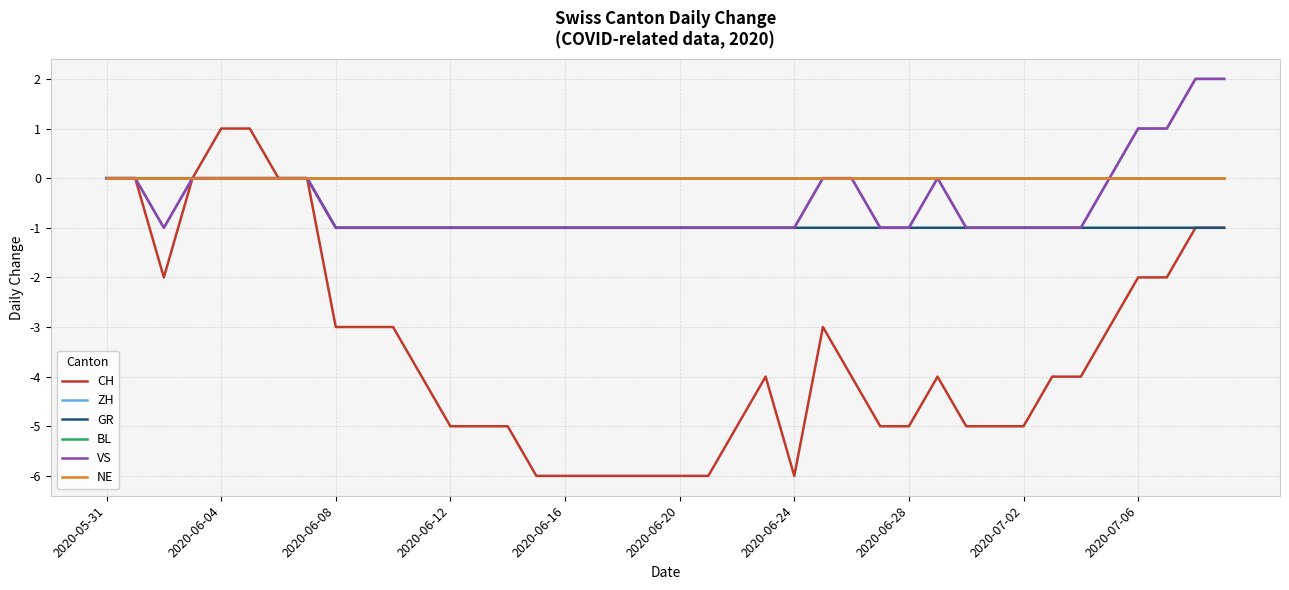

Is this an area chart (filled region under the line)?

No